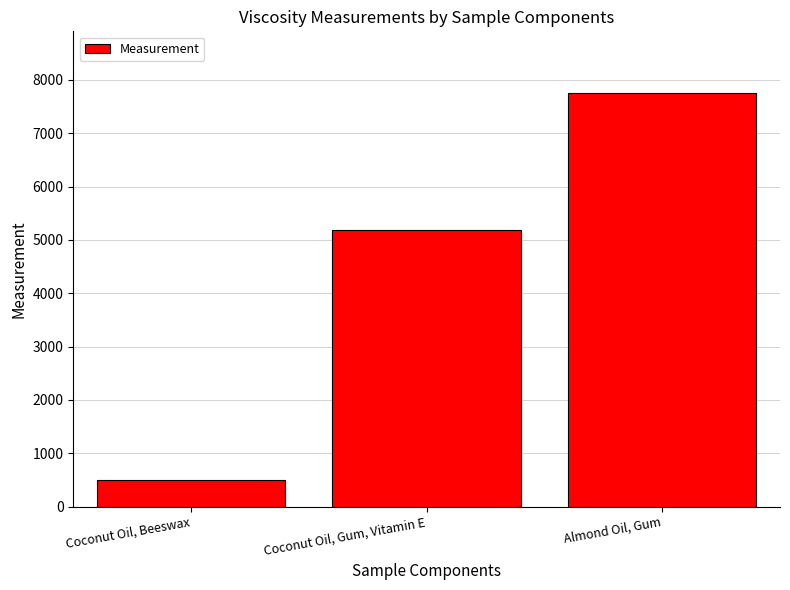

Is it true that the value at Coconut Oil, Gum, Vitamin E is 5180.5?

True